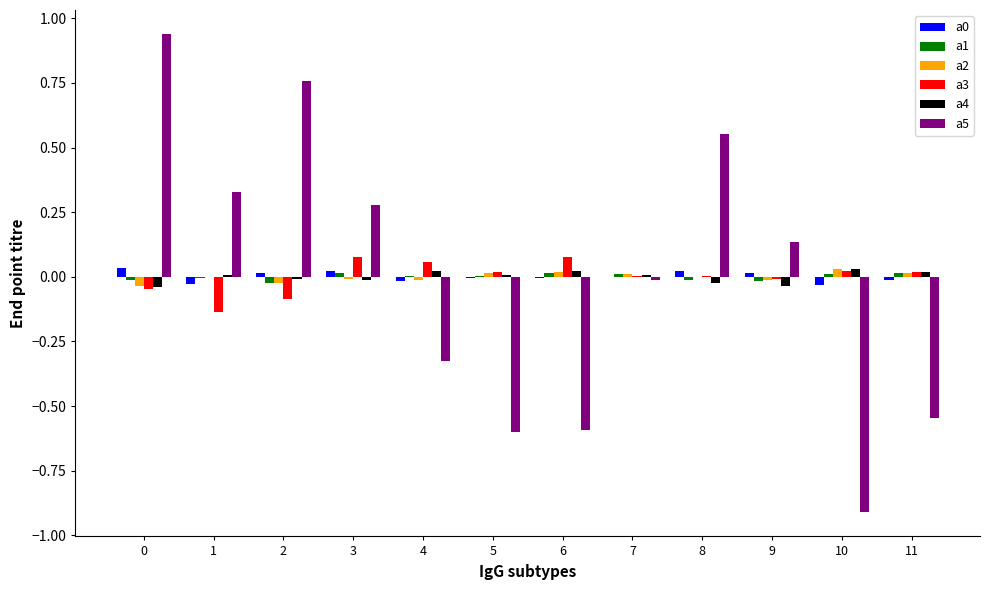

Which series has the largest range (max minus min)?

a5